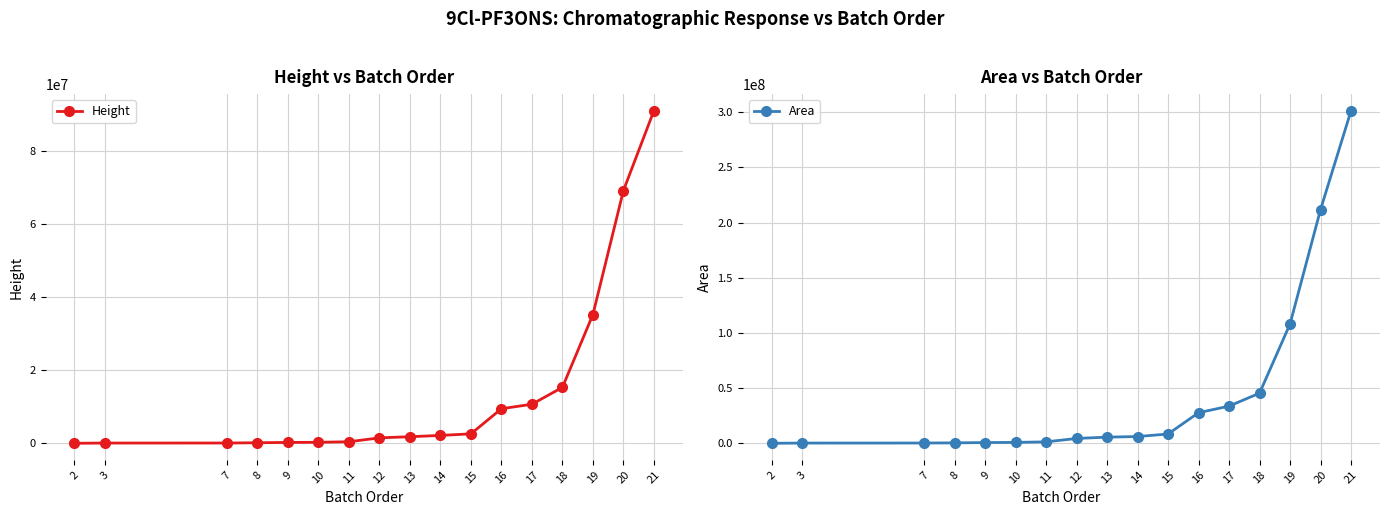

The Area series shows 1275780 at 11. True or false?

True